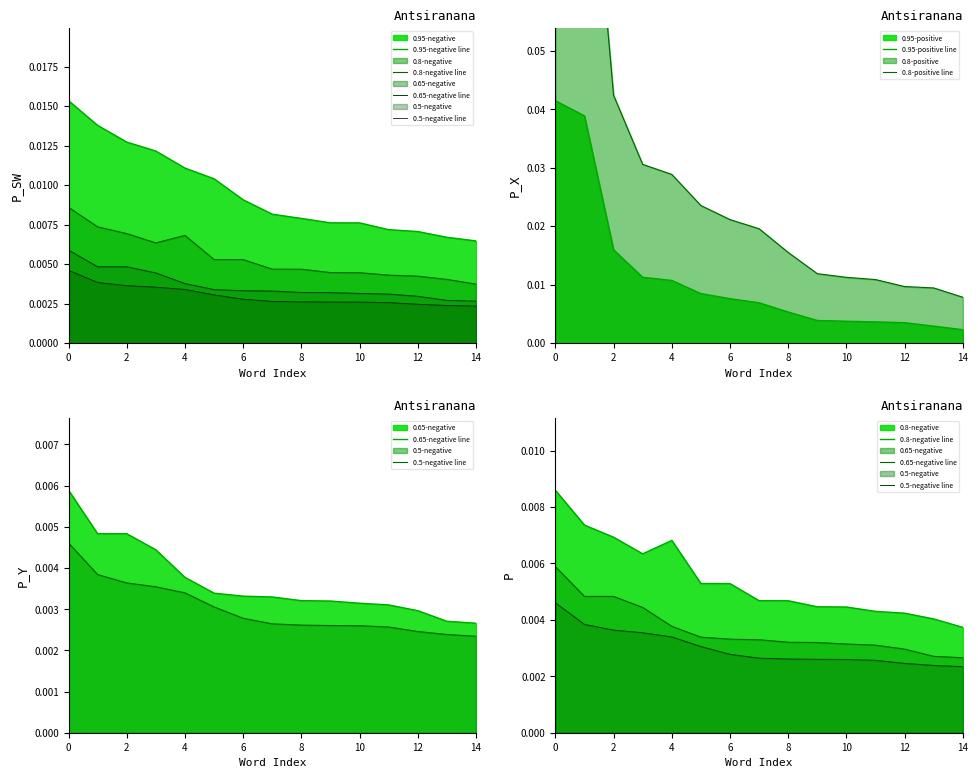

What are all the series names shown in the legend?

0.95-negative line, 0.8-negative line, 0.65-negative line, 0.5-negative line, 0.95-positive line, 0.8-positive line